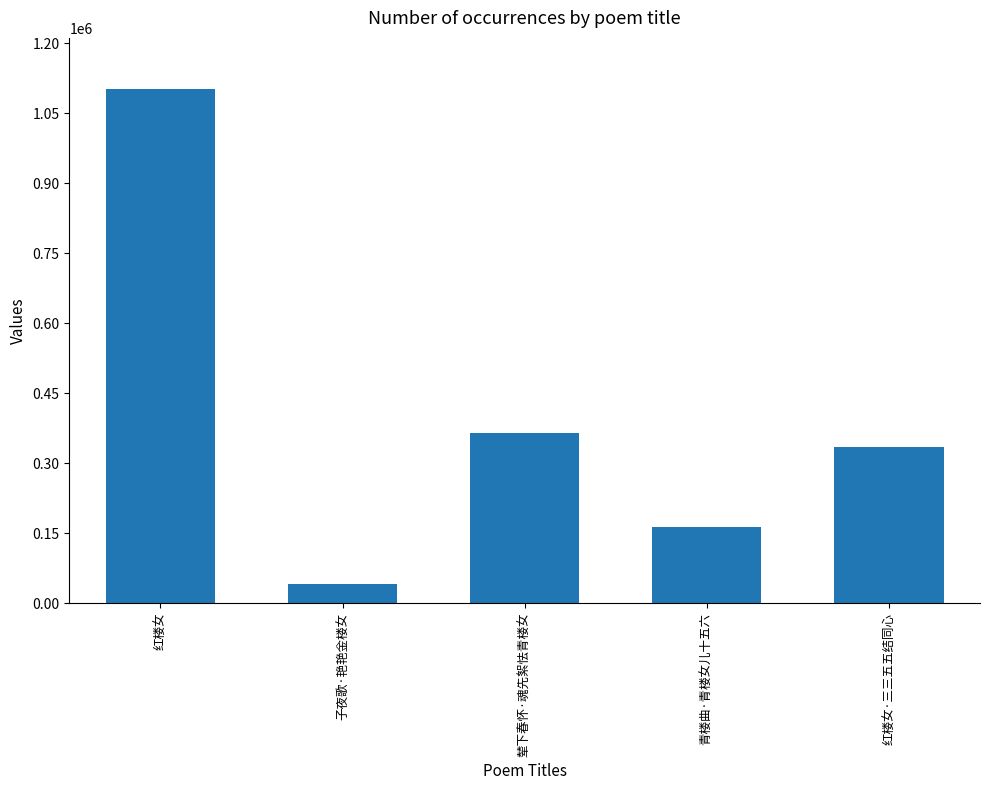

The value at 红楼女 is 658999. True or false?

False